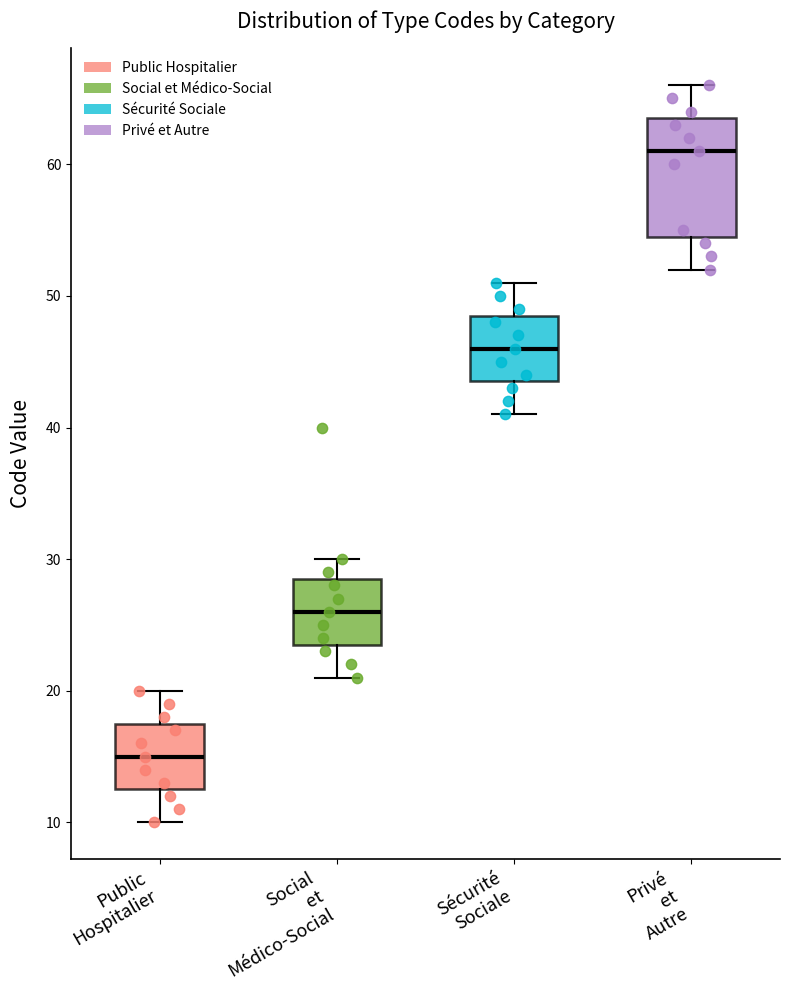

Reading left to right, transcribe this box plot: for each box, give where its median line is, the range the box spans, and where its two whiskers end, as read against the y-axis. The values are not printed on the chart, so give them approximately, as read against the axis.

Public Hospitalier: median 15, box 13 to 18, whiskers 10 to 20
Social et Médico-Social: median 26, box 24 to 29, whiskers 21 to 30
Sécurité Sociale: median 46, box 44 to 49, whiskers 41 to 51
Privé et Autre: median 61, box 55 to 64, whiskers 52 to 66